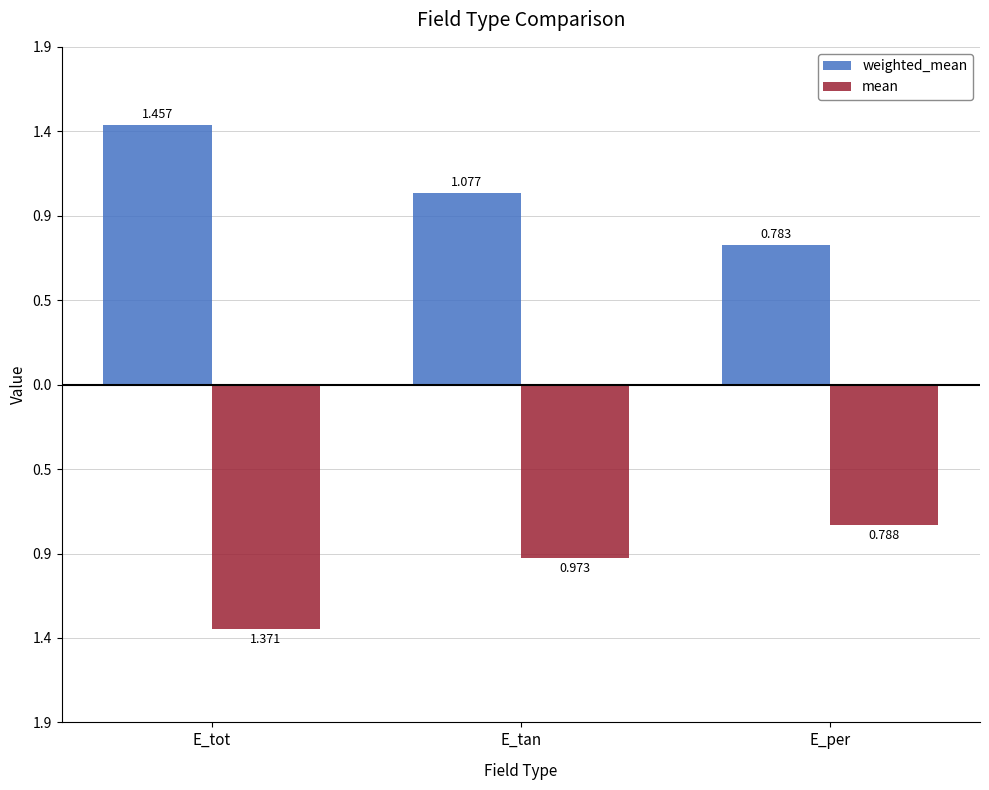

What are all the series names shown in the legend?

weighted_mean, mean